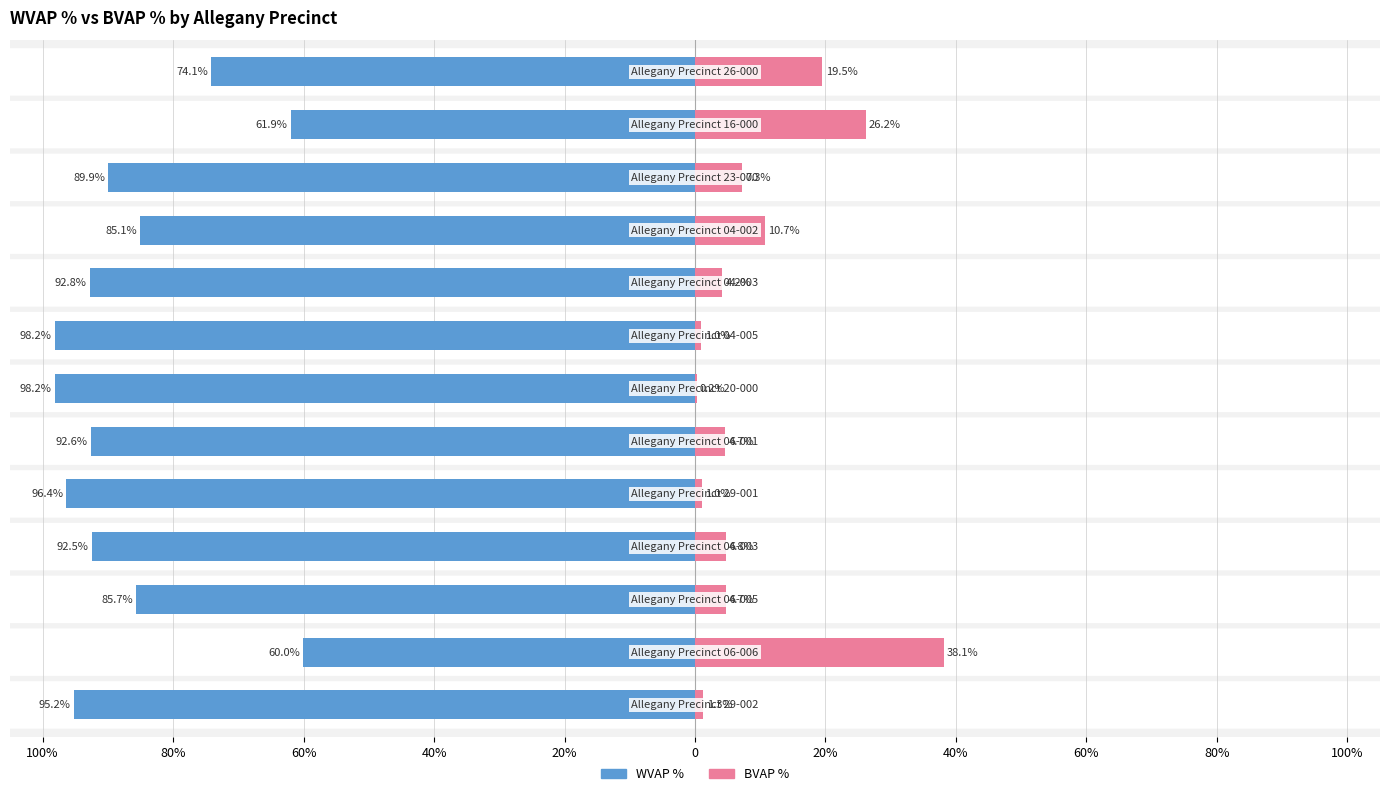

Is it true that WVAP % equals -34.9 at 80%?

False